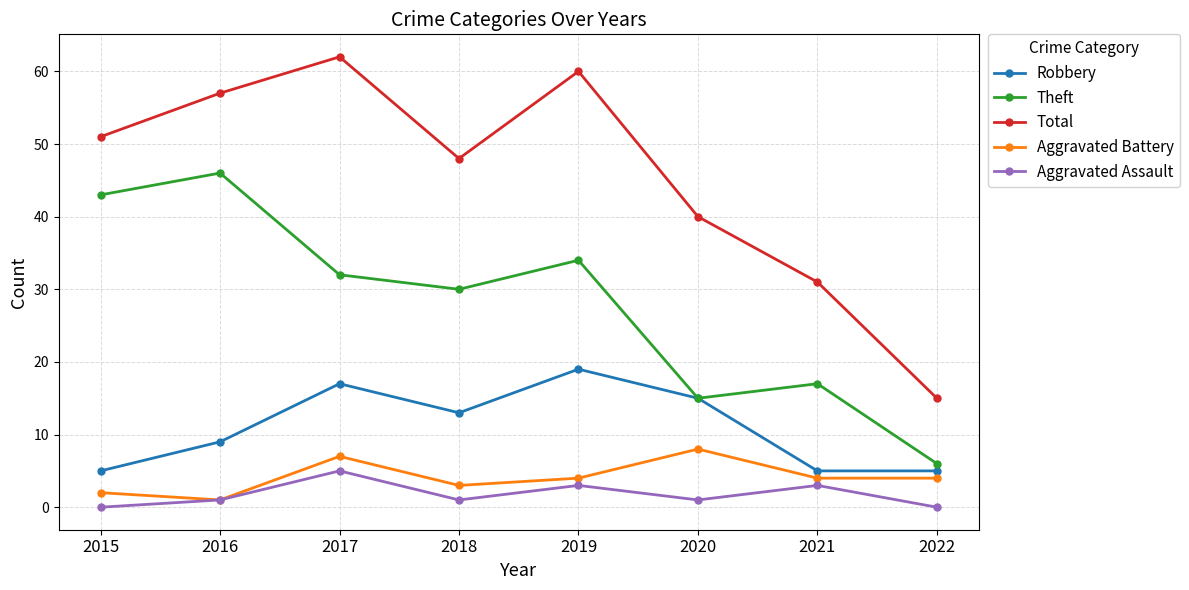

What is the sum of all Theft values?

223